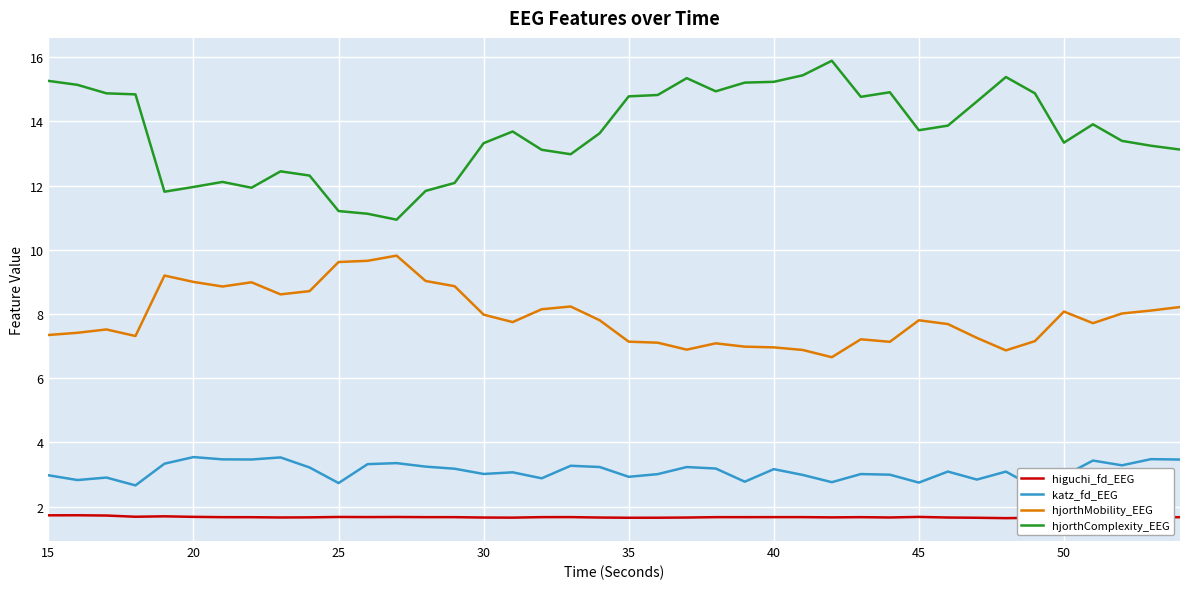

What is the minimum value for hjorthComplexity_EEG?

10.9